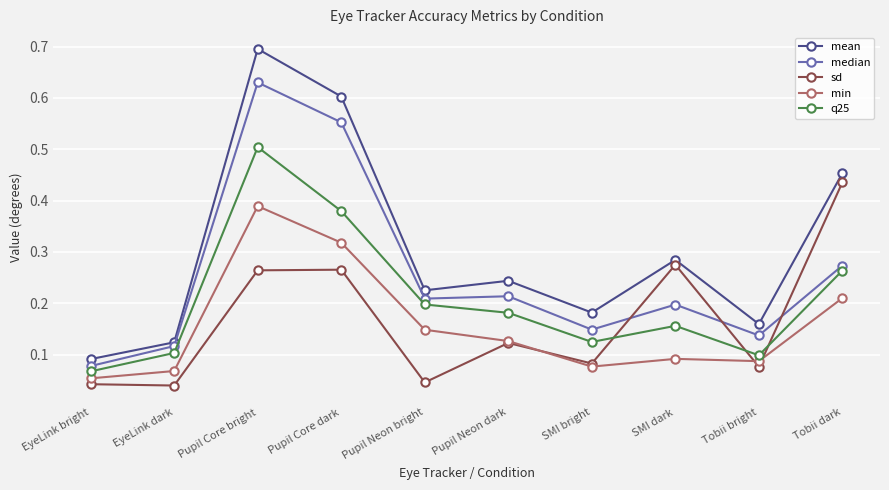

What is the maximum value shown in the chart?

0.7